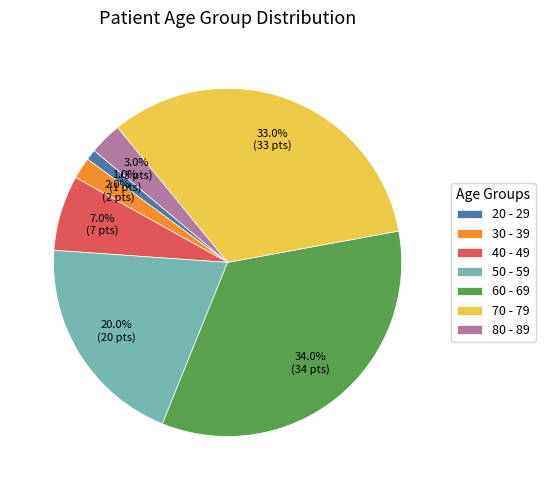

Which category has the biggest portion of the pie?

60 - 69